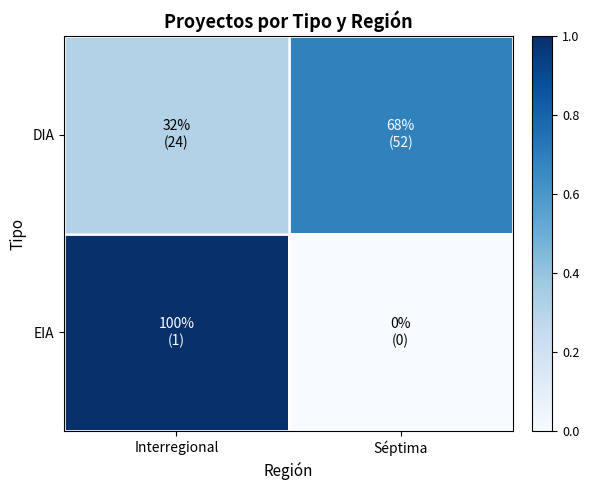

Reading left to right, what are all the values shown in this chart?

DIA: Interregional=0.3	Séptima=0.7
EIA: Interregional=1.0	Séptima=0.0